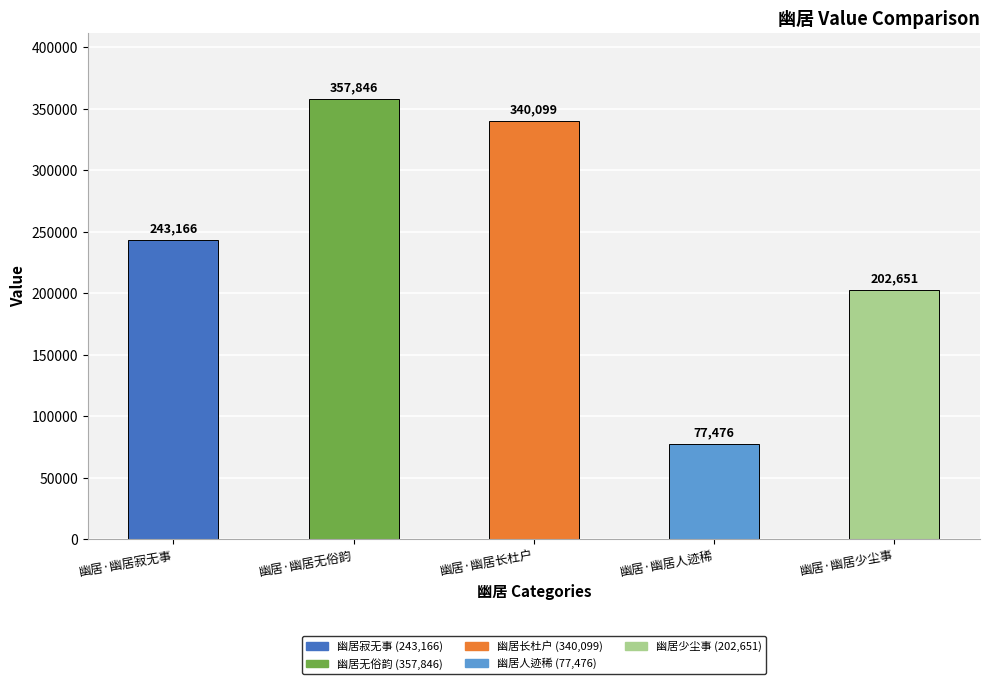

The value at 幽居·幽居无俗韵 is 357846. True or false?

True